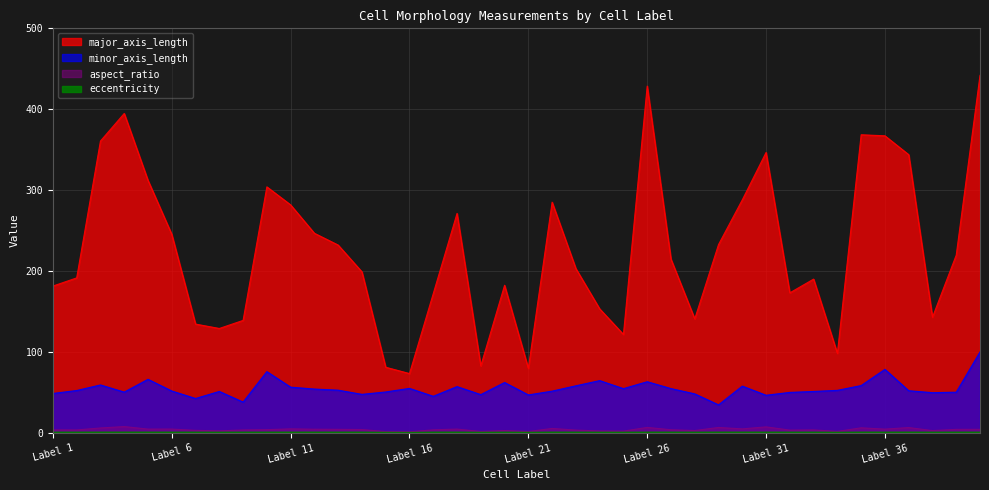

True or false: major_axis_length has a value of 140.2 at Label 21.

False